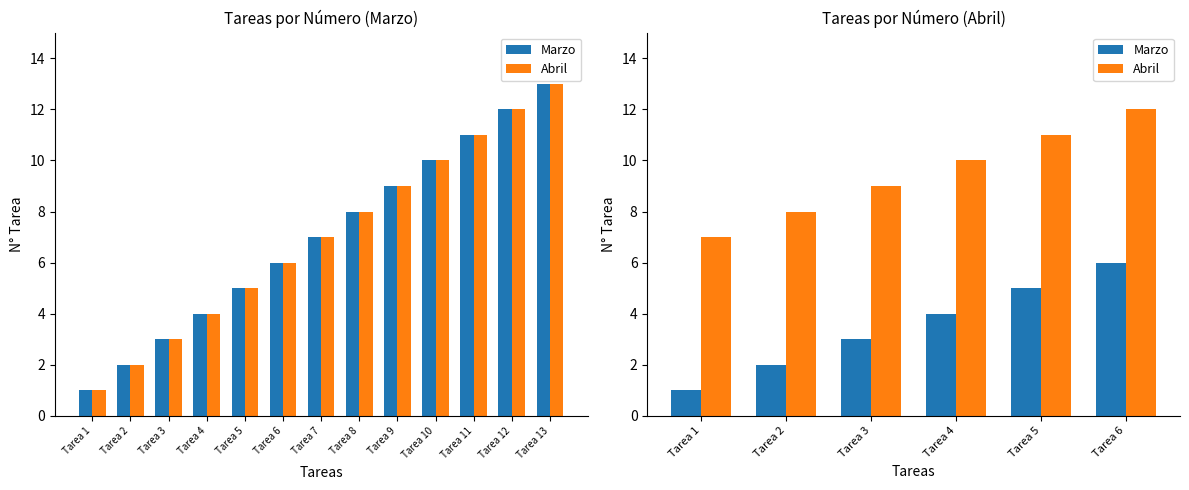

What is the value of the Marzo bar at the 4th from the left?

4